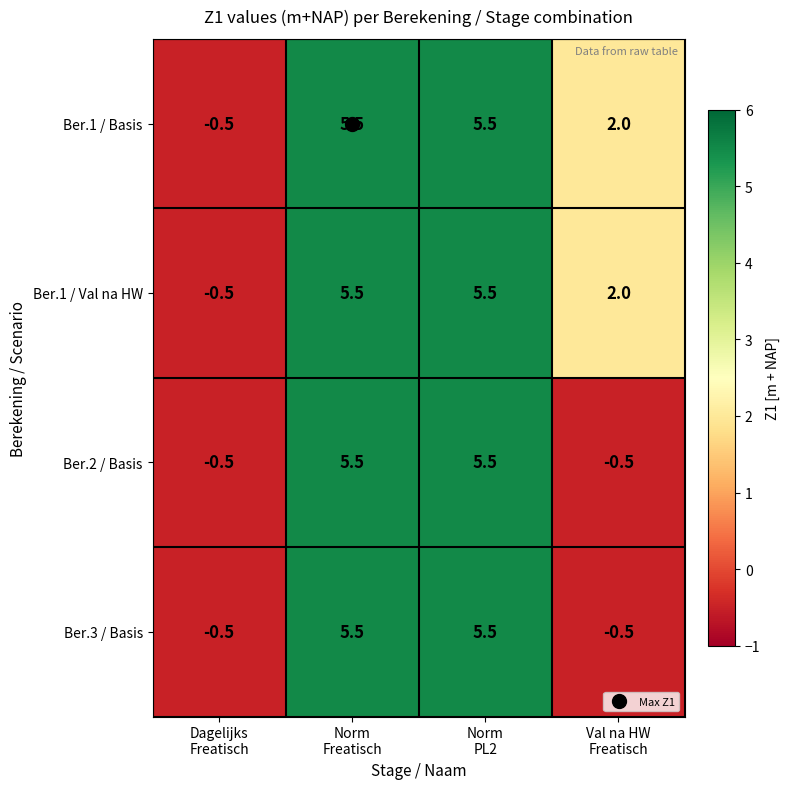

How many distinct data groups are displayed?

4